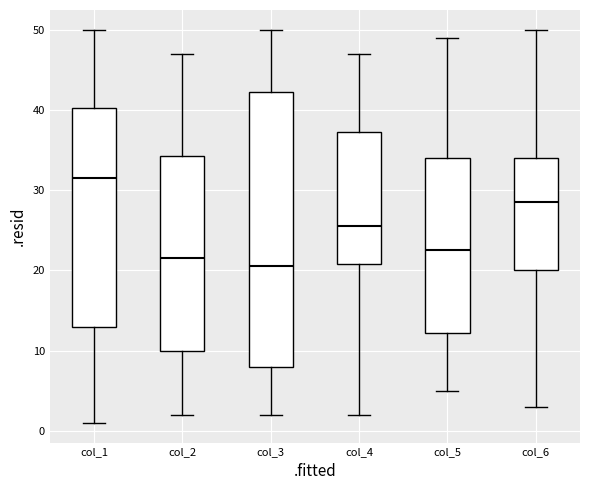

Comparing the boxes themselves (not the whiskers), which one is the tallest?

col_3